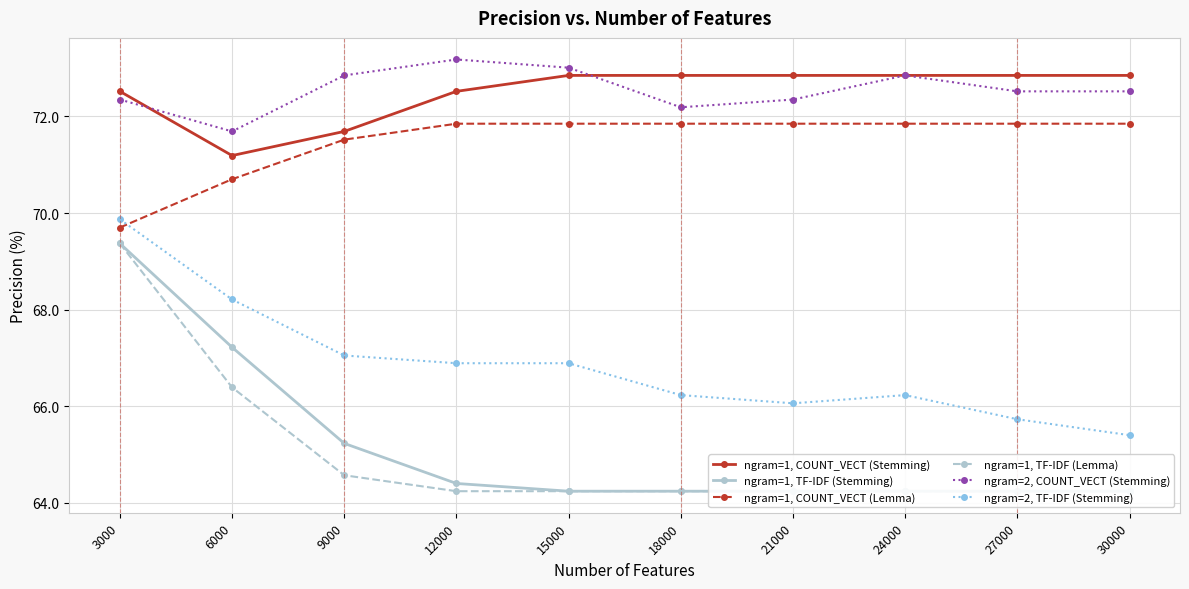

Reading left to right, what are all the values shown in this chart?

ngram=1, COUNT_VECT (Stemming): 3000=72.5	6000=71.2	9000=71.7	12000=72.5	15000=72.8	18000=72.8	21000=72.8	24000=72.8	27000=72.8	30000=72.8
ngram=1, TF-IDF (Stemming): 3000=69.4	6000=67.2	9000=65.2	12000=64.4	15000=64.2	18000=64.2	21000=64.2	24000=64.2	27000=64.2	30000=64.2
ngram=1, COUNT_VECT (Lemma): 3000=69.7	6000=70.7	9000=71.5	12000=71.8	15000=71.8	18000=71.8	21000=71.8	24000=71.8	27000=71.8	30000=71.8
ngram=1, TF-IDF (Lemma): 3000=69.4	6000=66.4	9000=64.6	12000=64.2	15000=64.2	18000=64.2	21000=64.2	24000=64.2	27000=64.2	30000=64.2
ngram=2, COUNT_VECT (Stemming): 3000=72.3	6000=71.7	9000=72.8	12000=73.2	15000=73.0	18000=72.2	21000=72.3	24000=72.8	27000=72.5	30000=72.5
ngram=2, TF-IDF (Stemming): 3000=69.9	6000=68.2	9000=67.0	12000=66.9	15000=66.9	18000=66.2	21000=66.1	24000=66.2	27000=65.7	30000=65.4